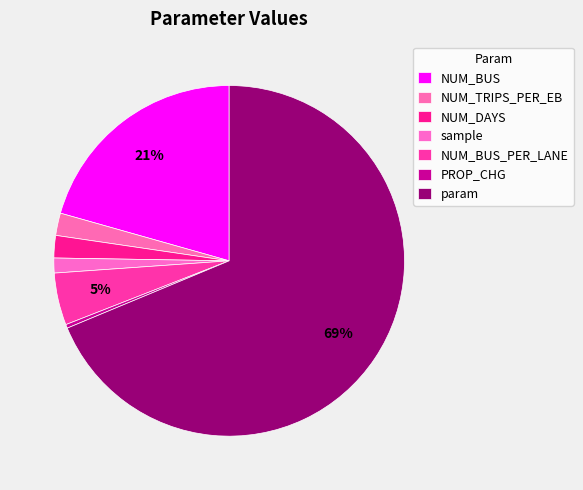

Which category has the biggest portion of the pie?

param